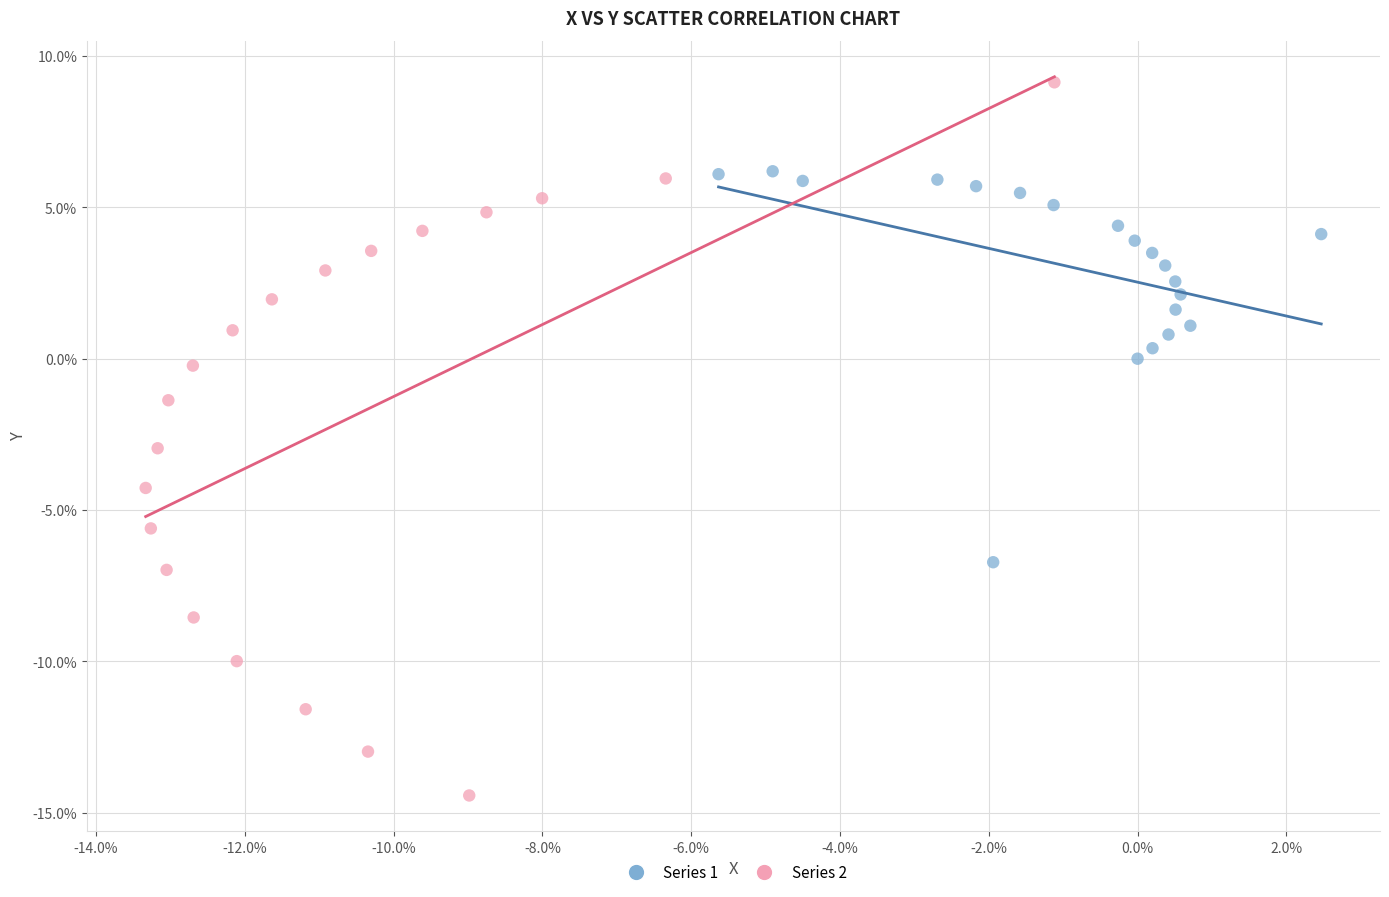

Which series has the largest Y range (max minus min)?

Series 2